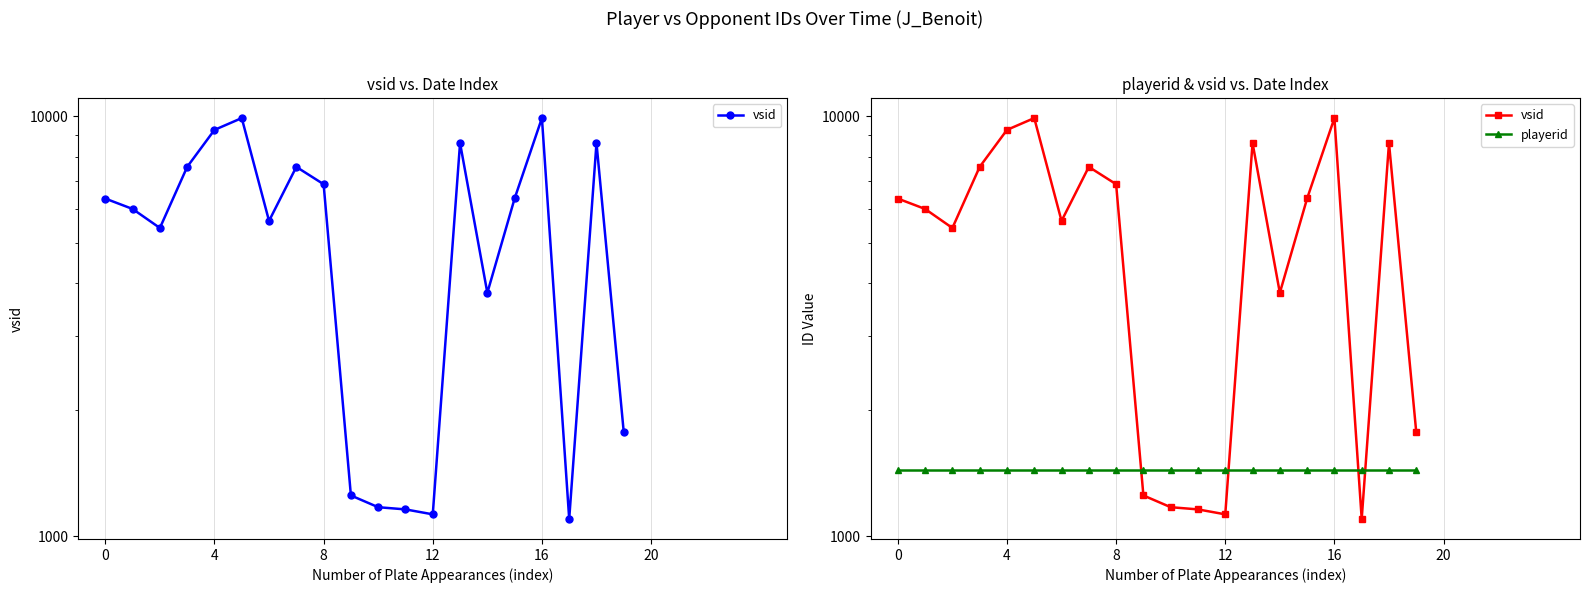

Which series ends up on top after the final intersection of vsid and playerid?

vsid